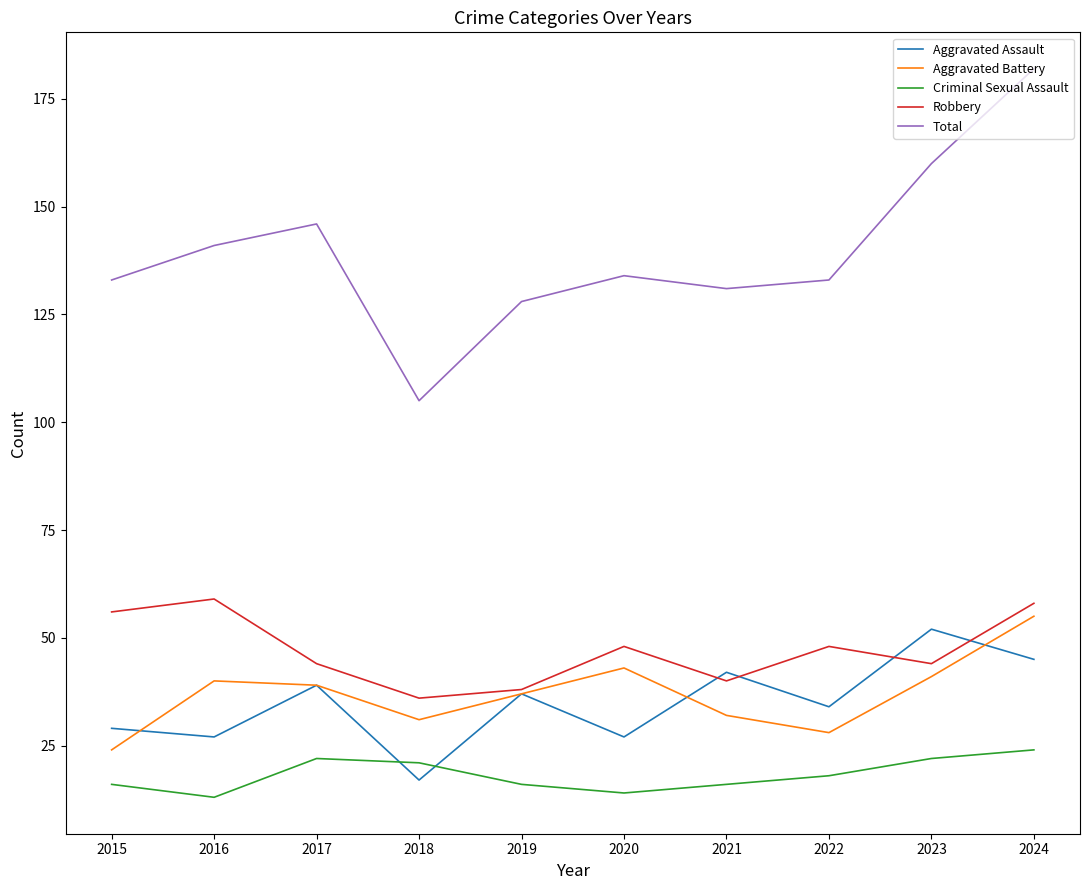

List the series in order of their peak value, lowest first.

Criminal Sexual Assault, Aggravated Assault, Aggravated Battery, Robbery, Total